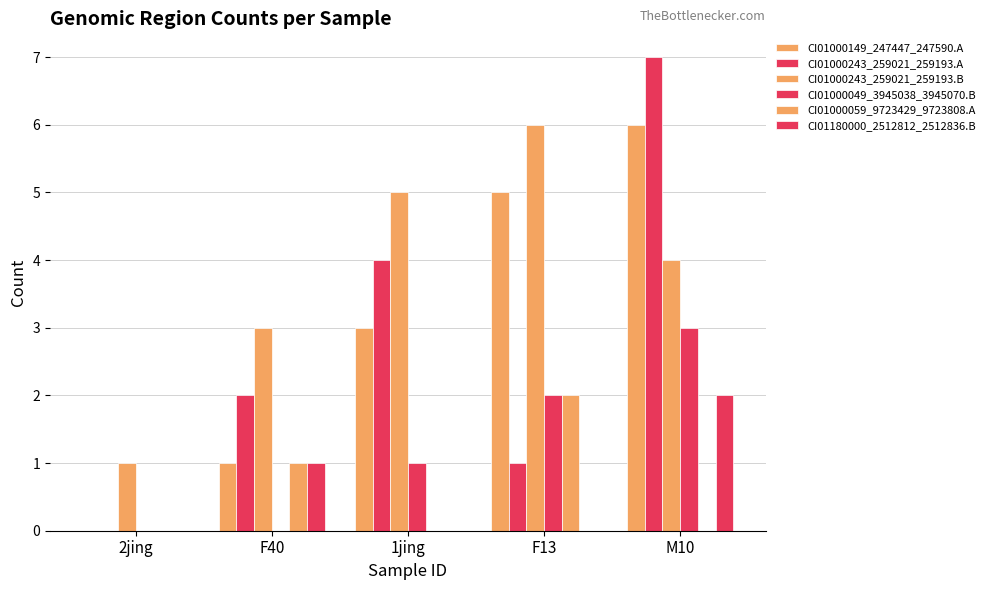

What position from the right is F13?

2